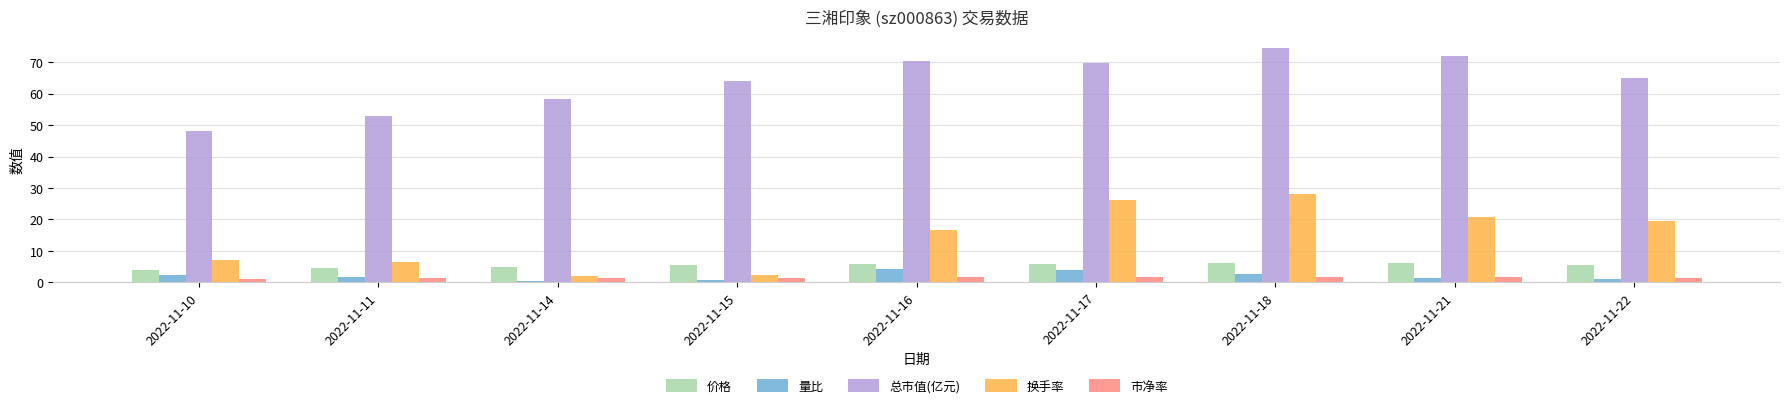

Is it true that 价格 equals 4.8 at 2022-11-14?

True